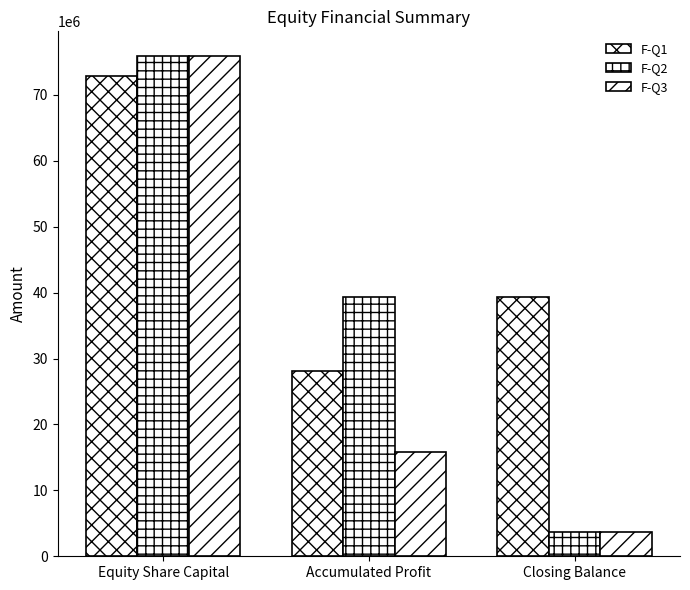

Is the value of F-Q1 at Closing Balance greater than the value of F-Q3 at Closing Balance?

Yes